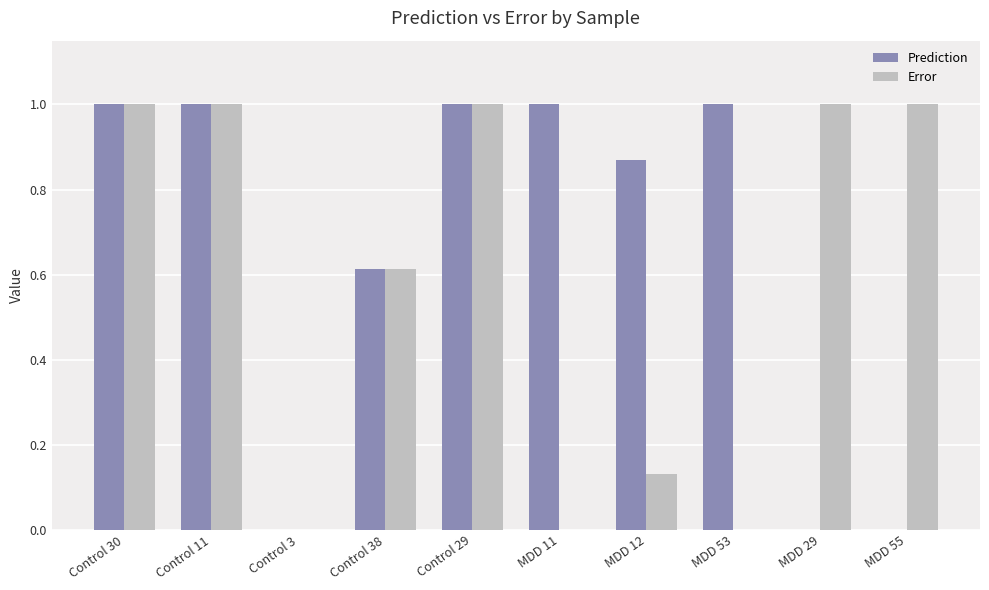

True or false: Prediction has a value of 0.4 at Control 30.

False